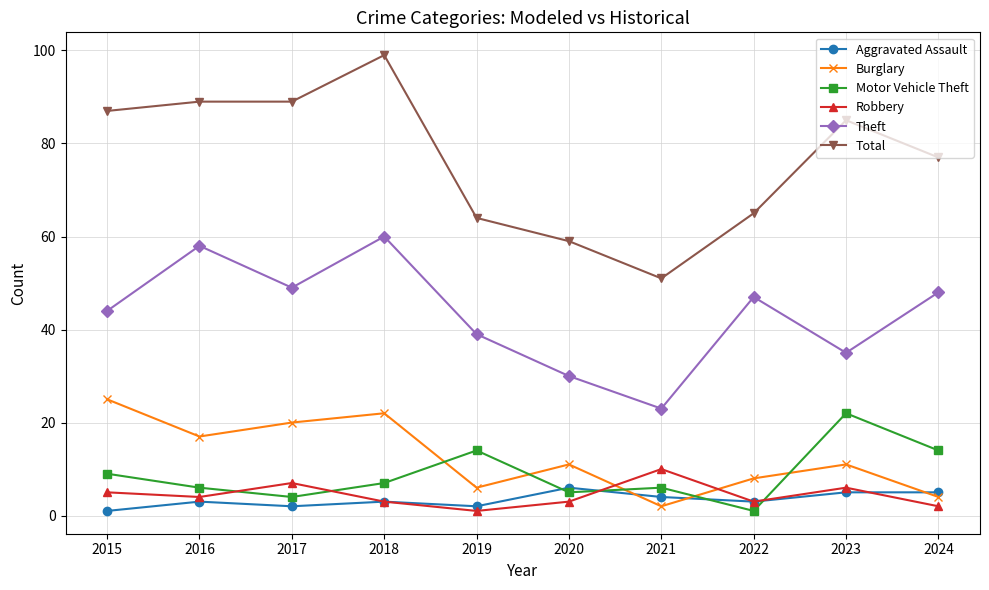

Reading right to left, extract all data points from this chart.

Aggravated Assault: 5	5	3	4	6	2	3	2	3	1
Burglary: 4	11	8	2	11	6	22	20	17	25
Motor Vehicle Theft: 14	22	1	6	5	14	7	4	6	9
Robbery: 2	6	3	10	3	1	3	7	4	5
Theft: 48	35	47	23	30	39	60	49	58	44
Total: 77	85	65	51	59	64	99	89	89	87